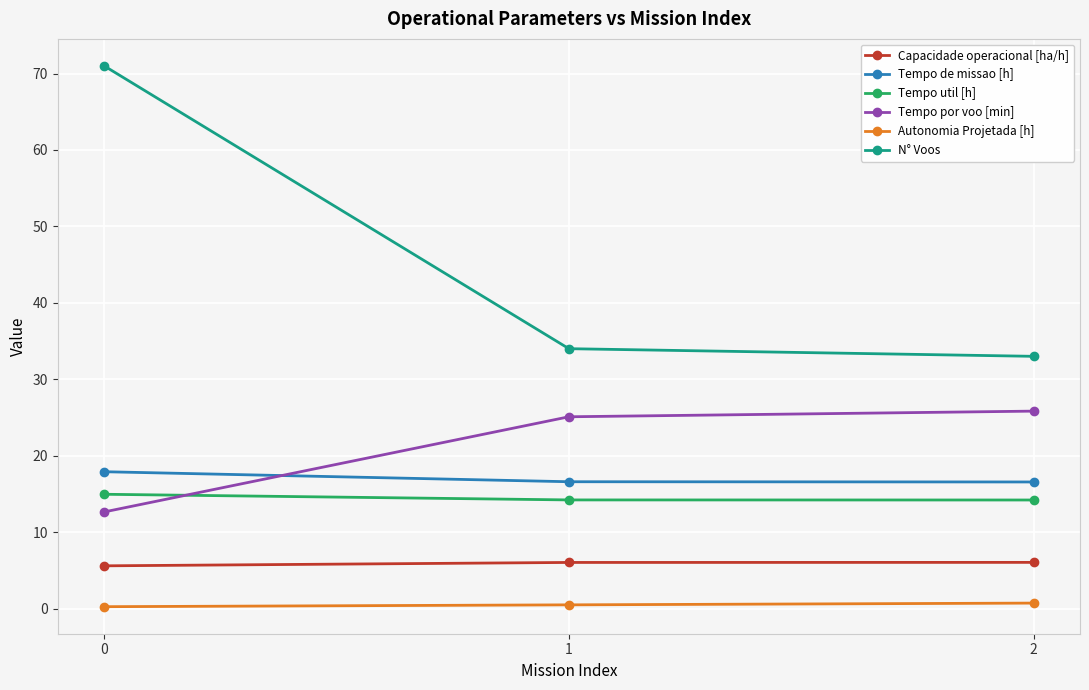

How many lines are shown in the chart?

6